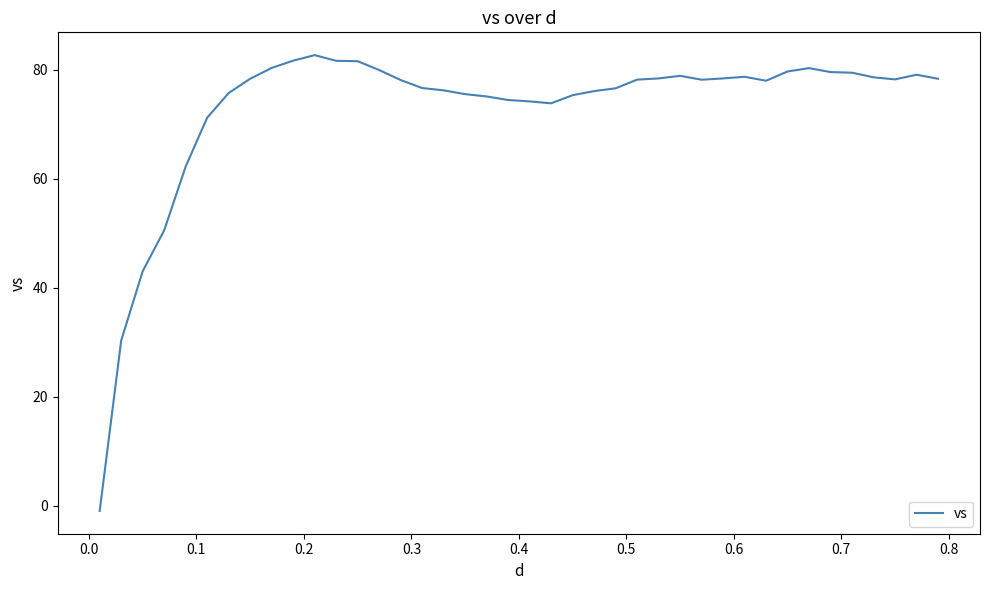

What is the difference between the maximum and minimum values?

83.7